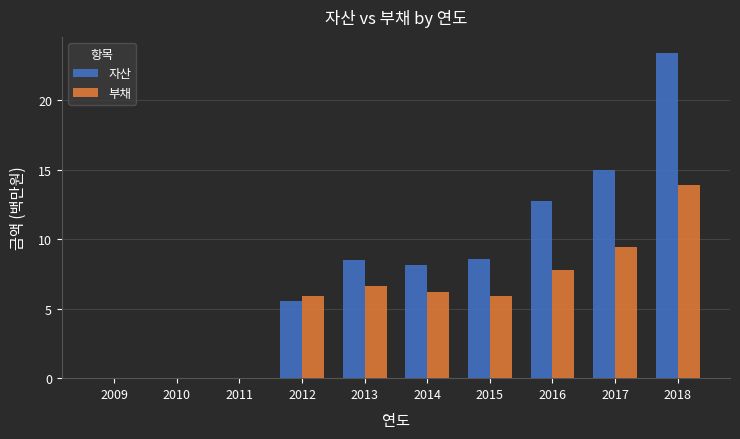

How many series are shown in this chart?

2